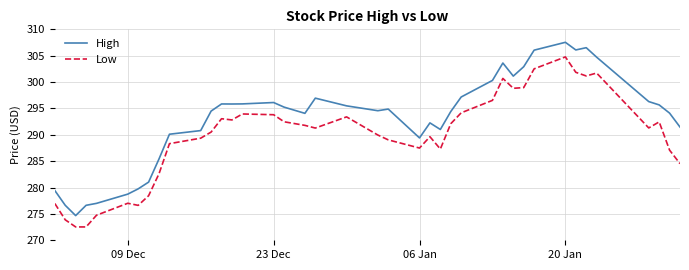

What is the difference between the maximum and minimum values in the Low series?

32.2